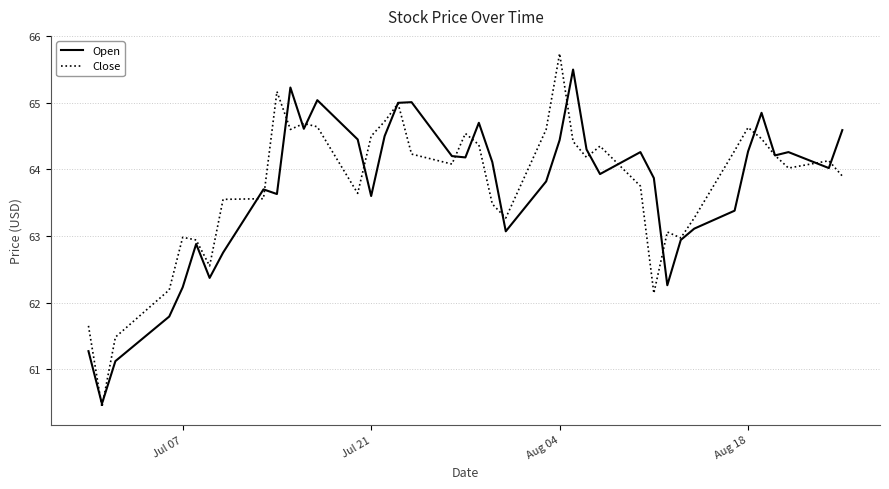

List the series in order of their overall mean, highest first.

Close, Open